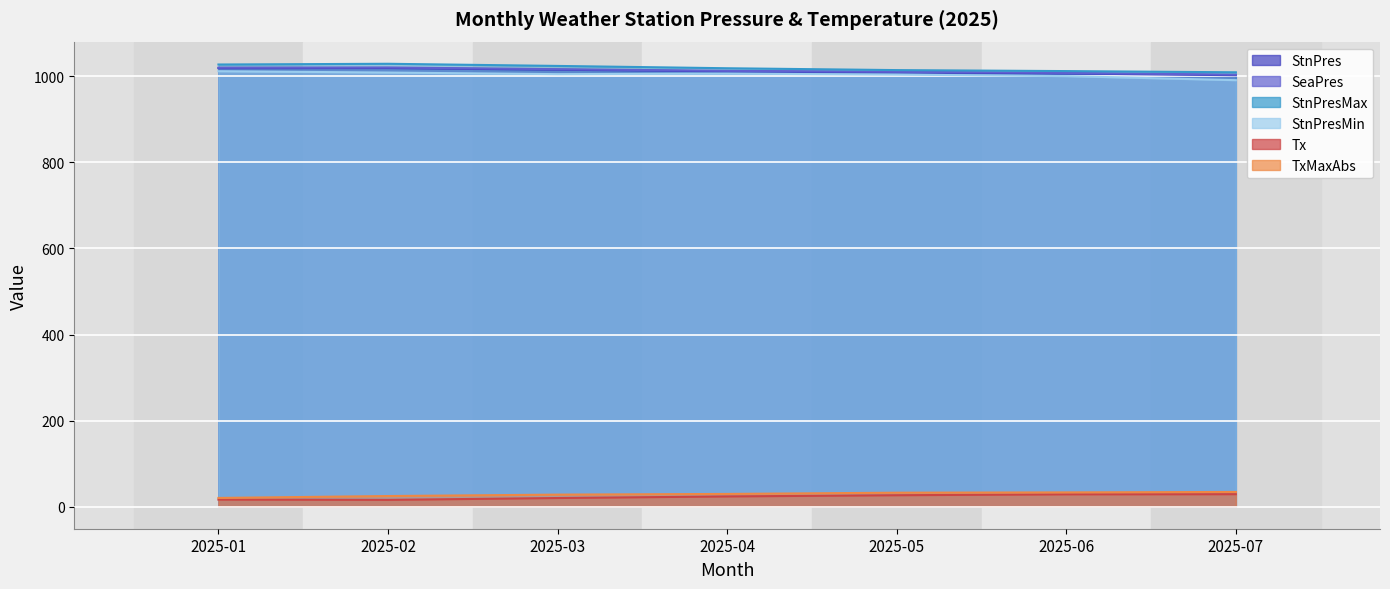

Reading left to right, what are all the values shown in this chart?

StnPres: 2025-01=1019.0	2025-02=1019.4	2025-03=1015.5	2025-04=1011.7	2025-05=1009.4	2025-06=1006.8	2025-07=1002.7
SeaPres: 2025-01=1020.3	2025-02=1020.7	2025-03=1016.7	2025-04=1012.9	2025-05=1010.6	2025-06=1008.0	2025-07=1003.9
StnPresMax: 2025-01=1027.6	2025-02=1029.3	2025-03=1024.3	2025-04=1018.9	2025-05=1014.6	2025-06=1012.3	2025-07=1009.5
StnPresMin: 2025-01=1012.0	2025-02=1008.9	2025-03=1005.2	2025-04=1006.4	2025-05=1004.2	2025-06=1000.6	2025-07=991.2
Tx: 2025-01=16.2	2025-02=15.6	2025-03=19.9	2025-04=23.6	2025-05=26.4	2025-06=28.5	2025-07=28.8
TxMaxAbs: 2025-01=20.1	2025-02=24.5	2025-03=27.8	2025-04=29.4	2025-05=32.3	2025-06=33.0	2025-07=34.0